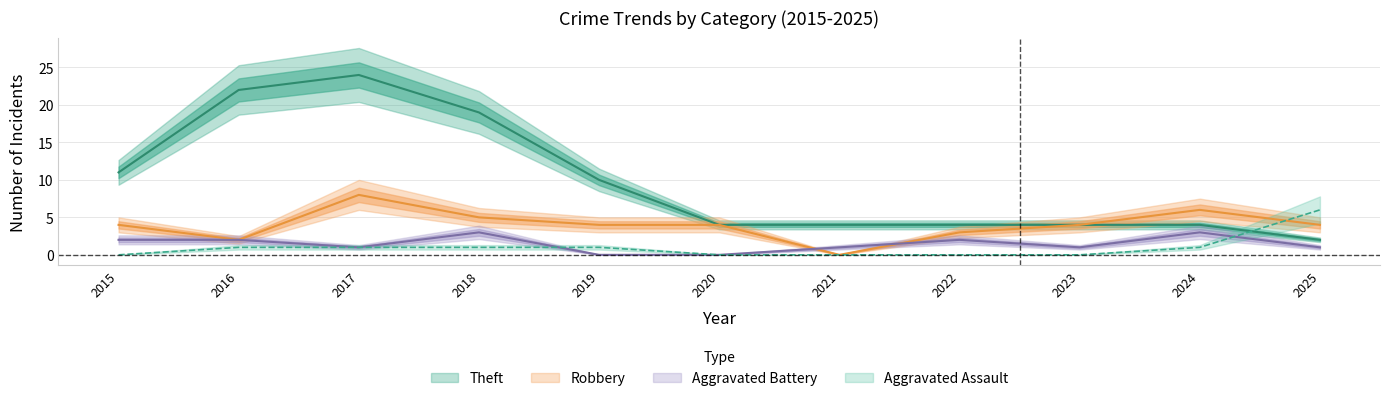

True or false: Robbery and Aggravated Assault intersect in this chart.

True